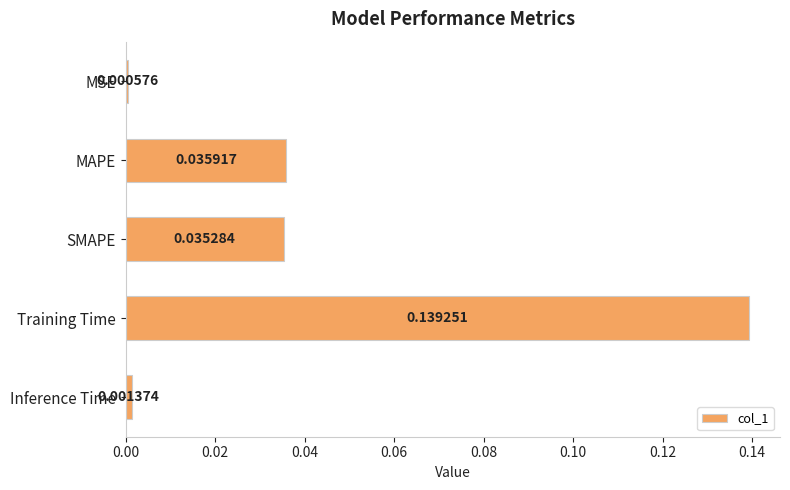

Does the chart contain stacked bars?

No